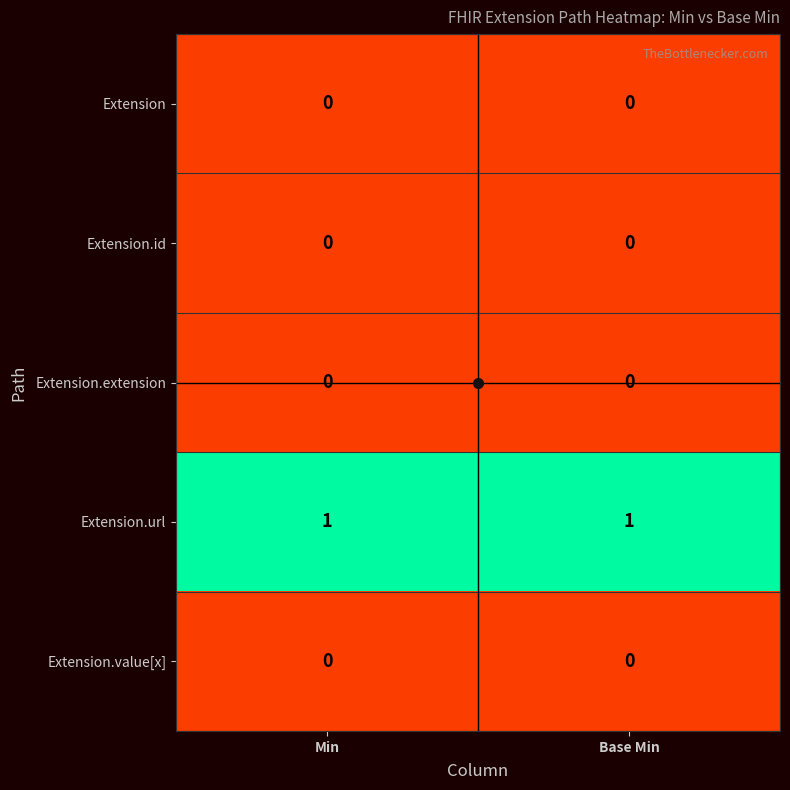

Which series has the largest total across all categories?

Extension.url